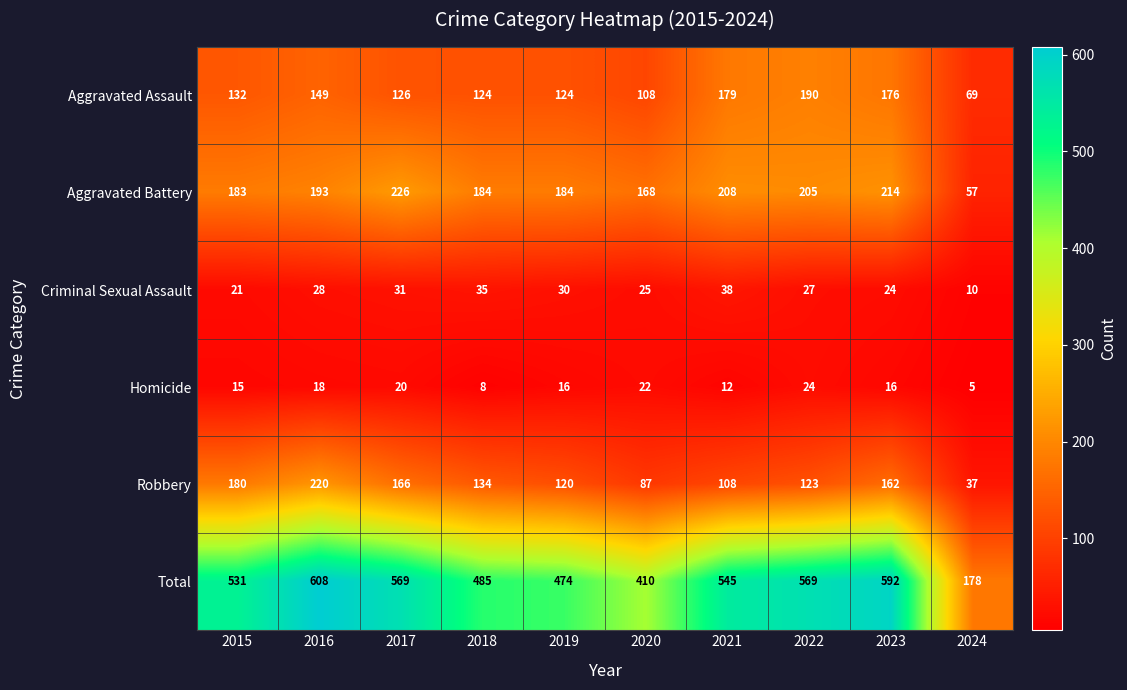

Where does the Homicide series first go above 16?

2016